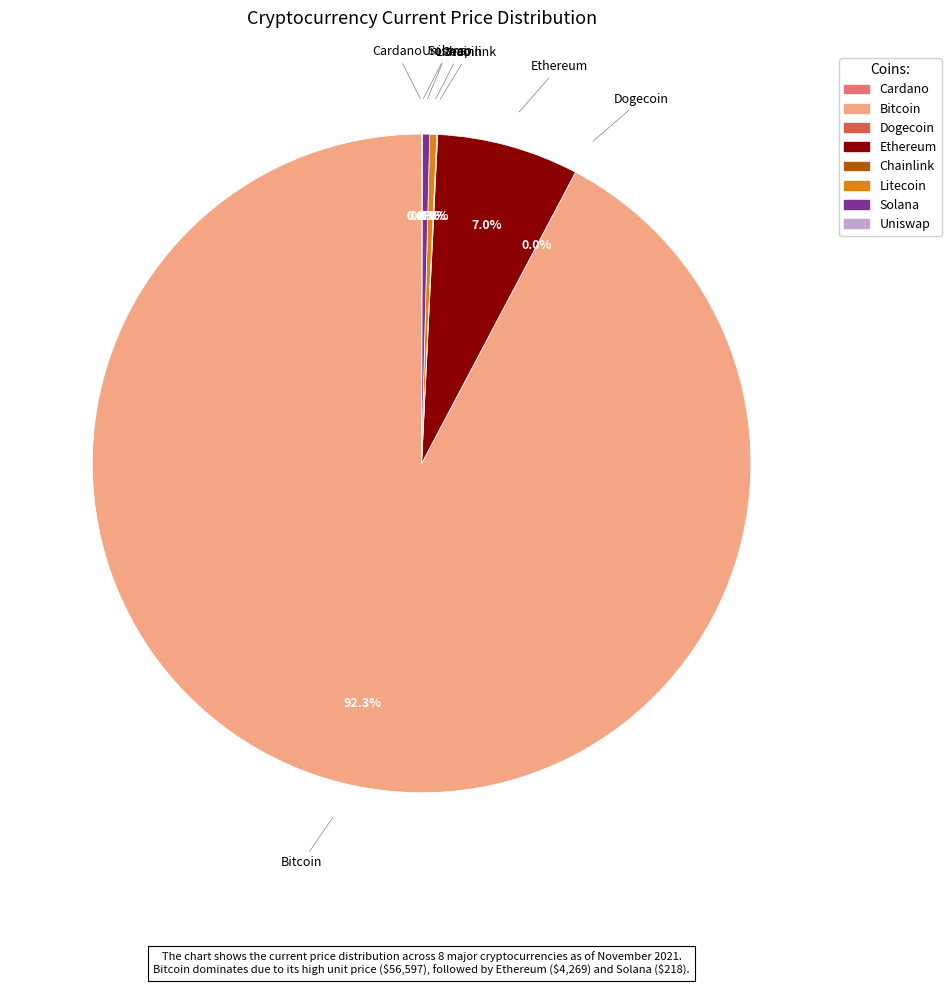

Which category has the biggest portion of the pie?

Bitcoin